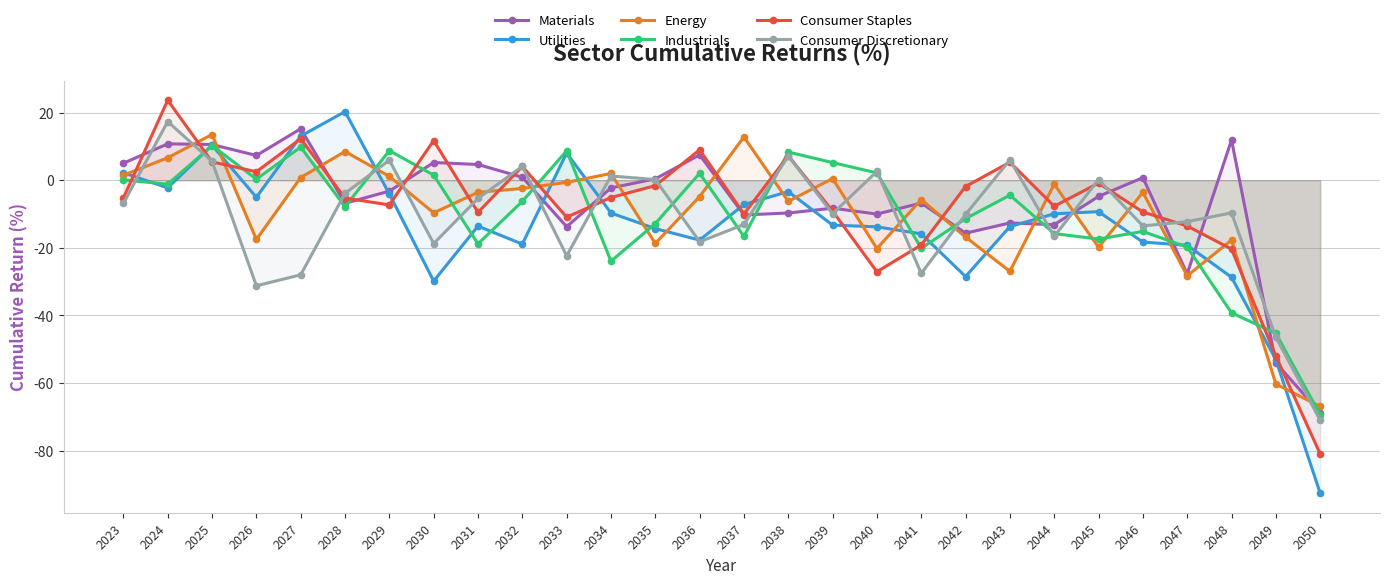

How many distinct data groups are displayed?

6